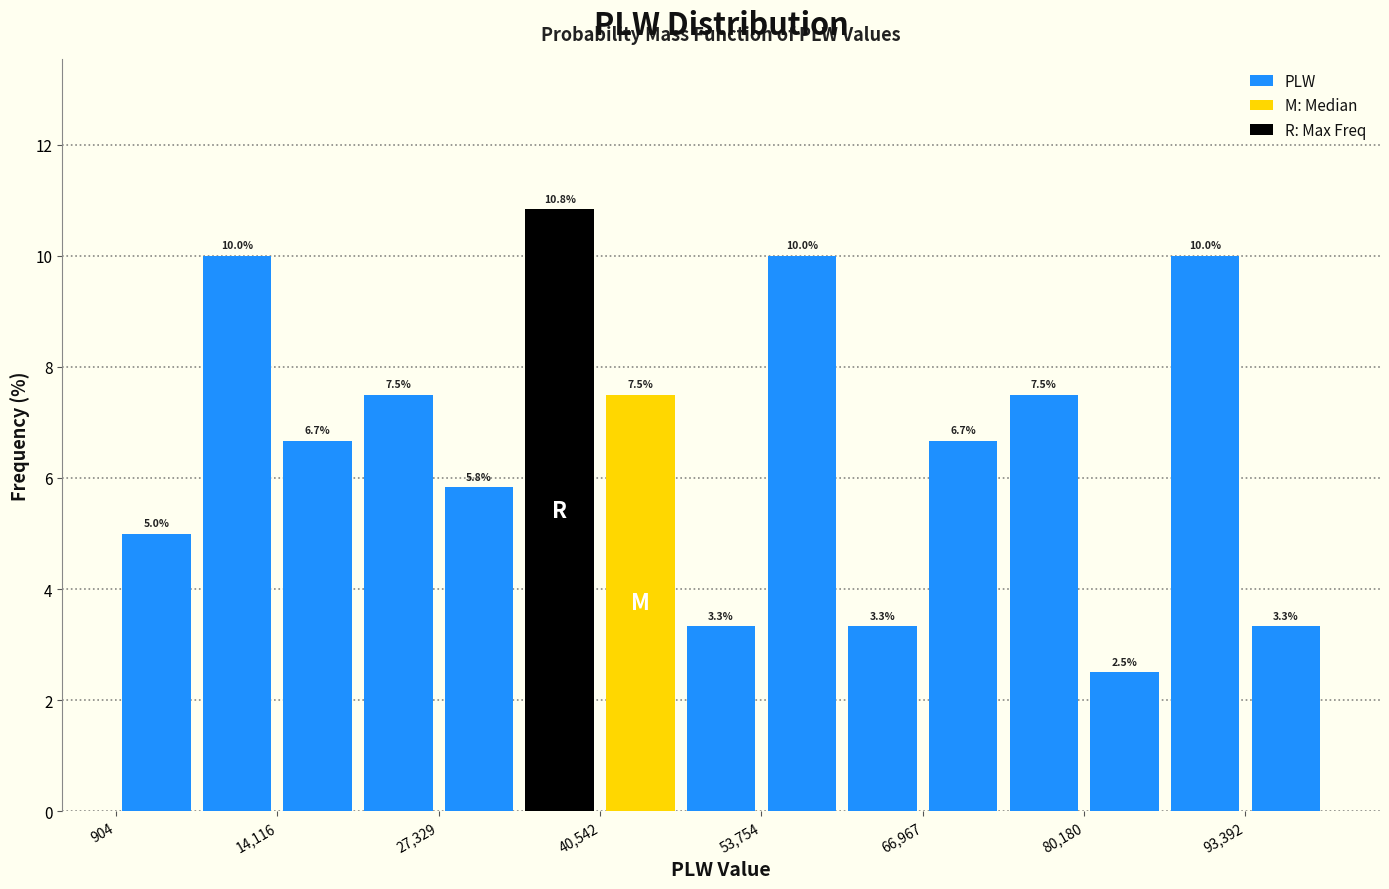

Read against the x-axis, roughly where is the centre of the tallest bar?

38000